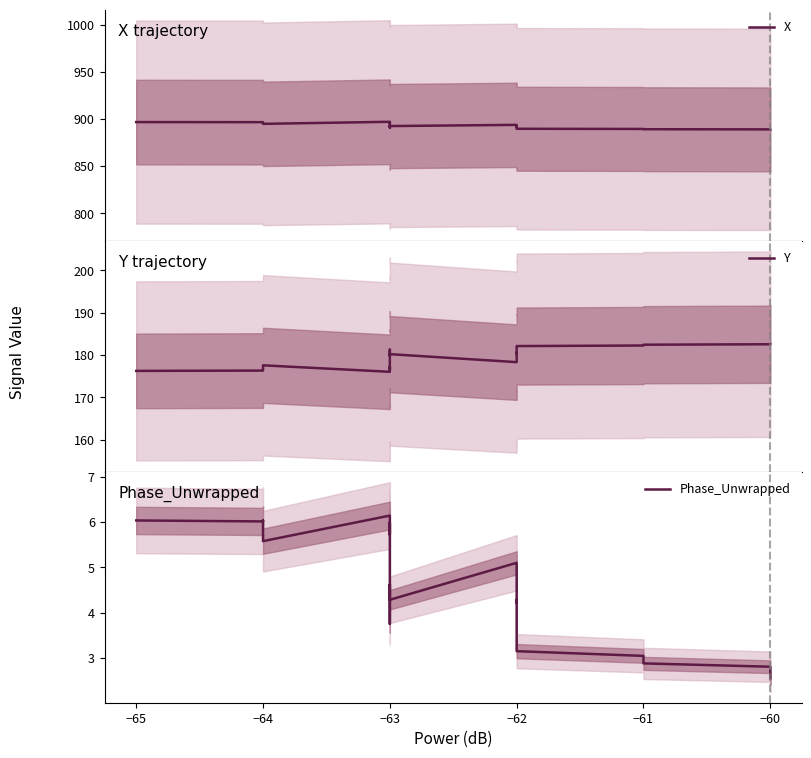

At −62, list the series in order from smallest to largest.

Phase_Unwrapped, Y, X